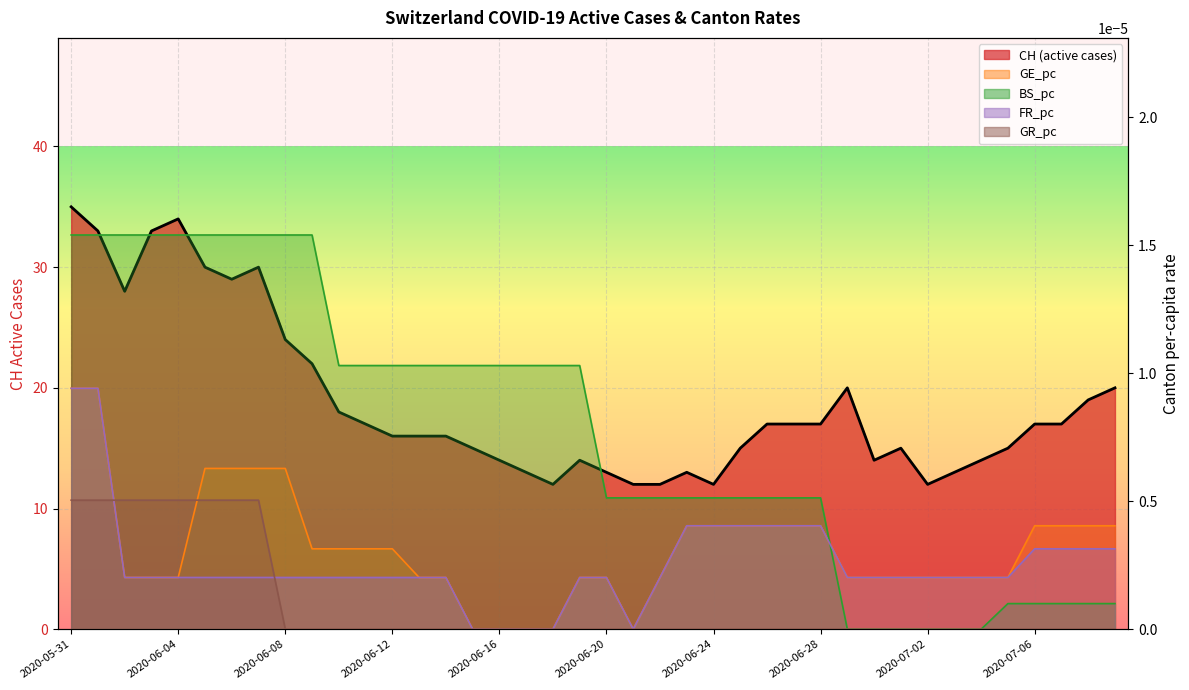

What are all the series names shown in the legend?

CH, GE_pc, BS_pc, FR_pc, GR_pc